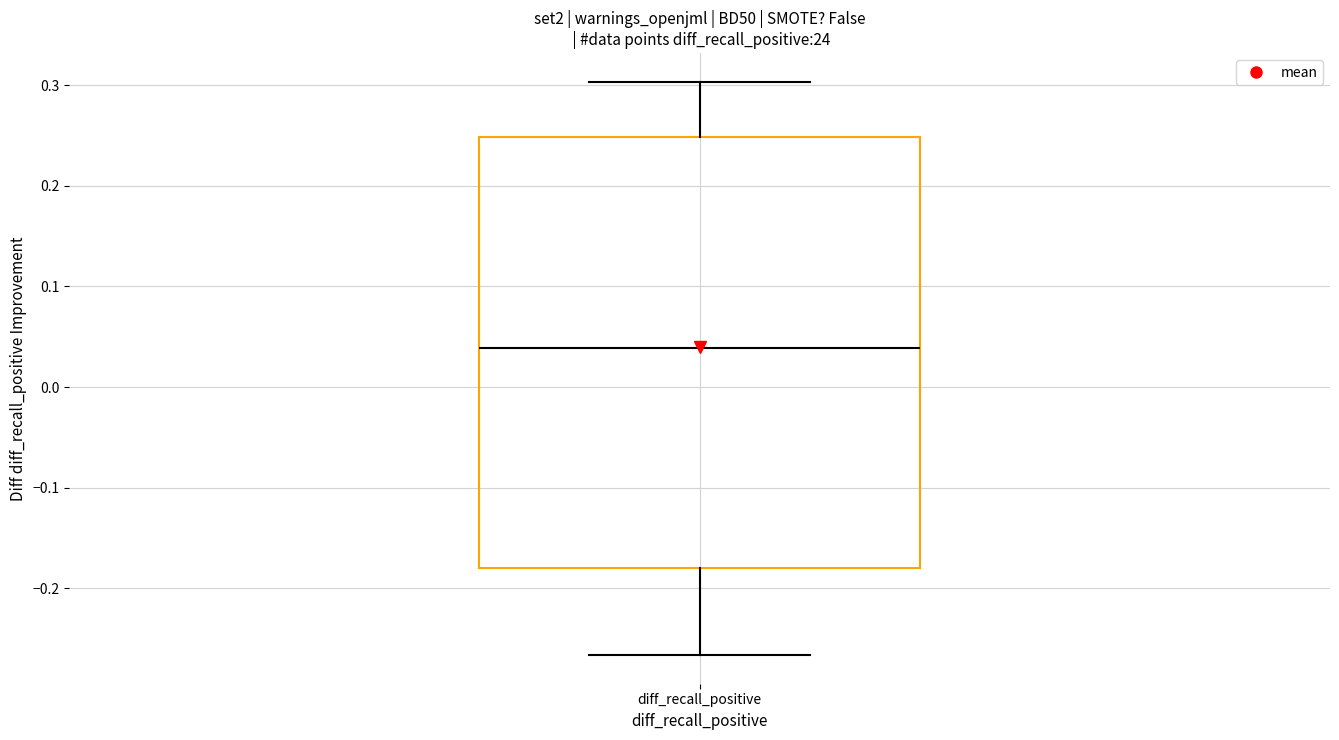

Where does the lower whisker of the box for diff_recall_positive end on the y-axis? The values are not printed on the chart, so give them approximately, as read against the axis.

-0.27